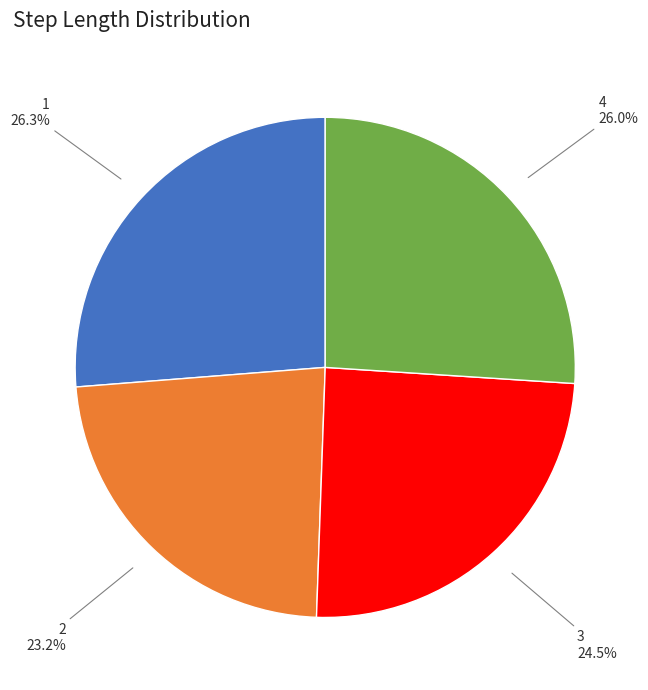

What is the smallest slice in the pie chart?

2